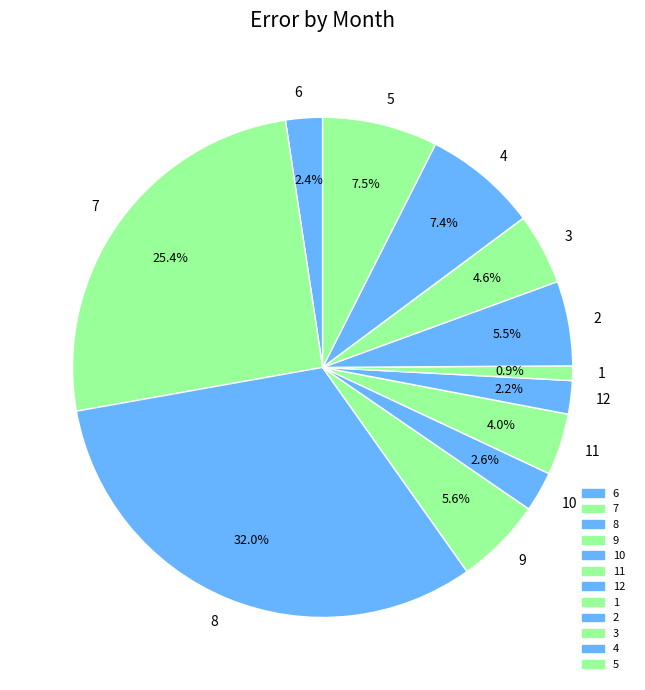

True or false: 1 accounts for 1% of the total.

True